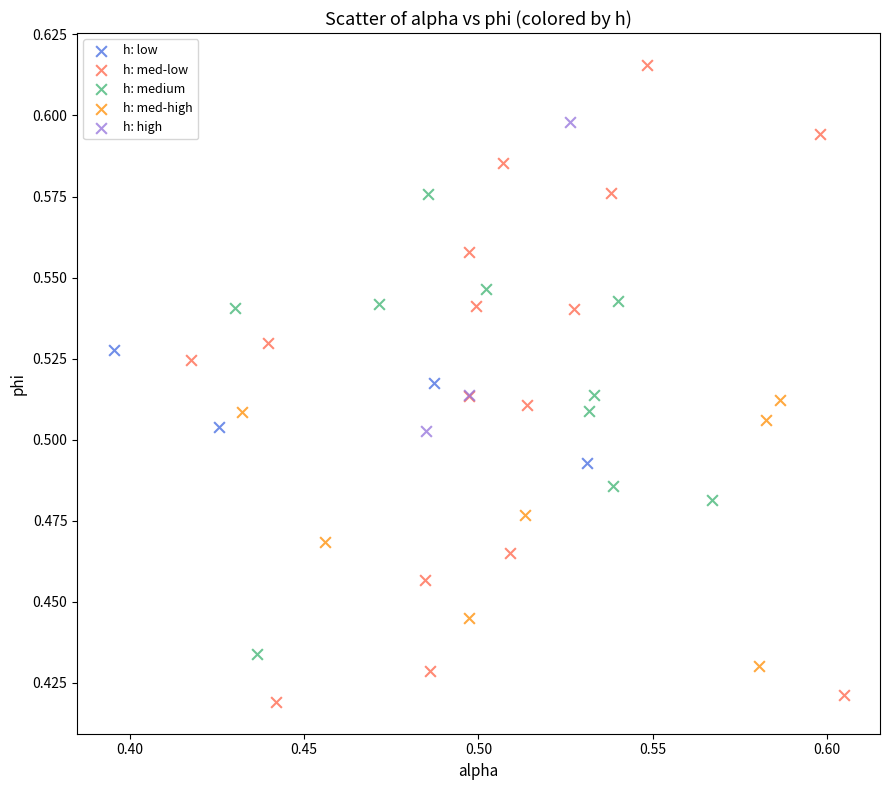

Which series reaches the minimum Y coordinate?

h: med-low